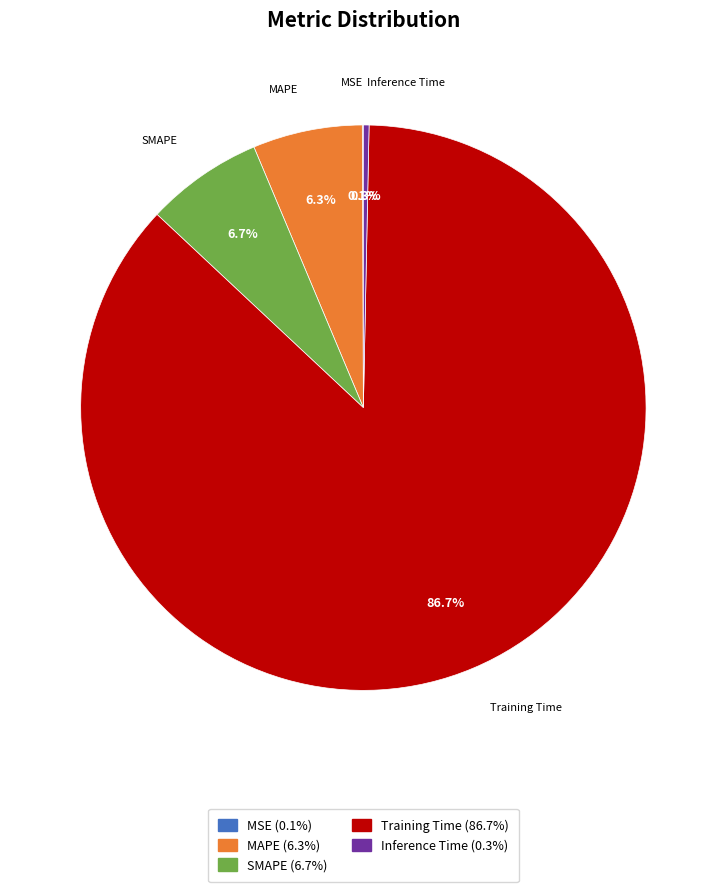

Does MAPE represent more than half of the total?

No